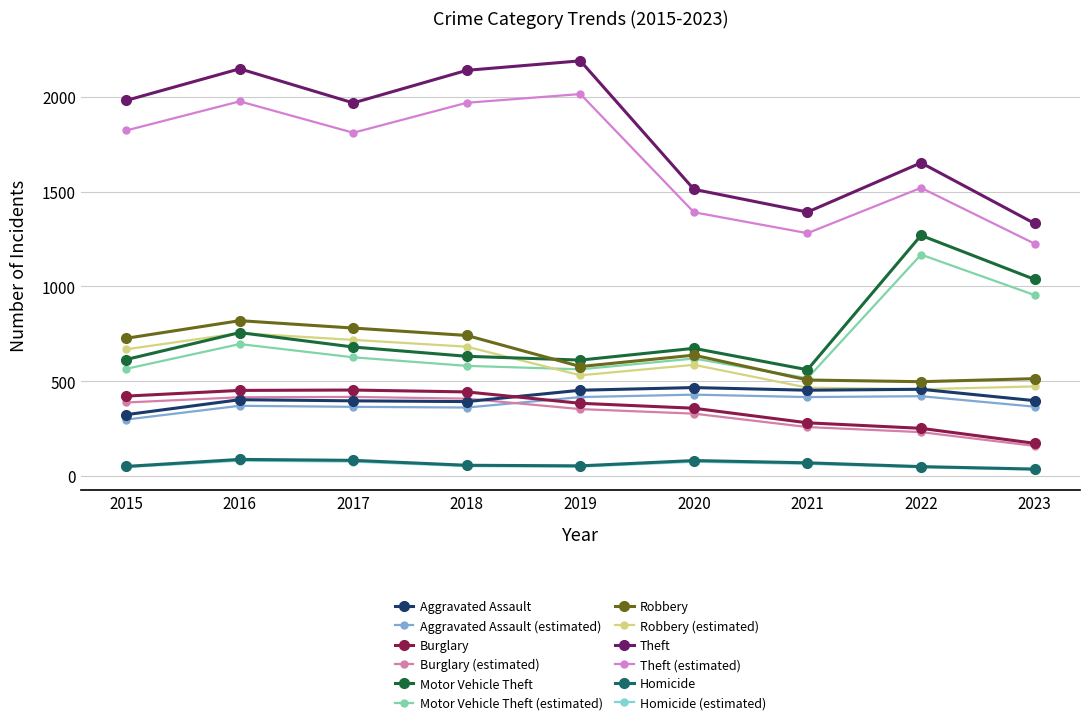

How many lines are shown in the chart?

12